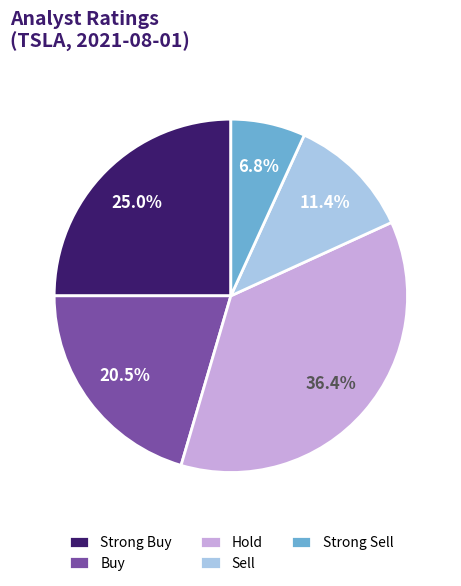

Which category has the smallest portion of the pie?

Strong Sell